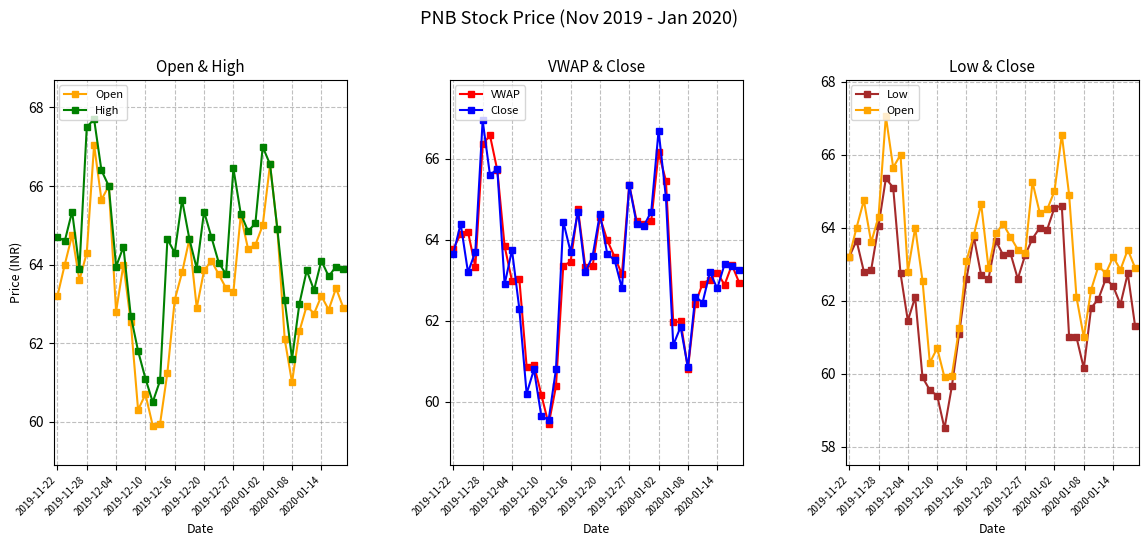

True or false: VWAP has more than 0 interior local peaks.

True